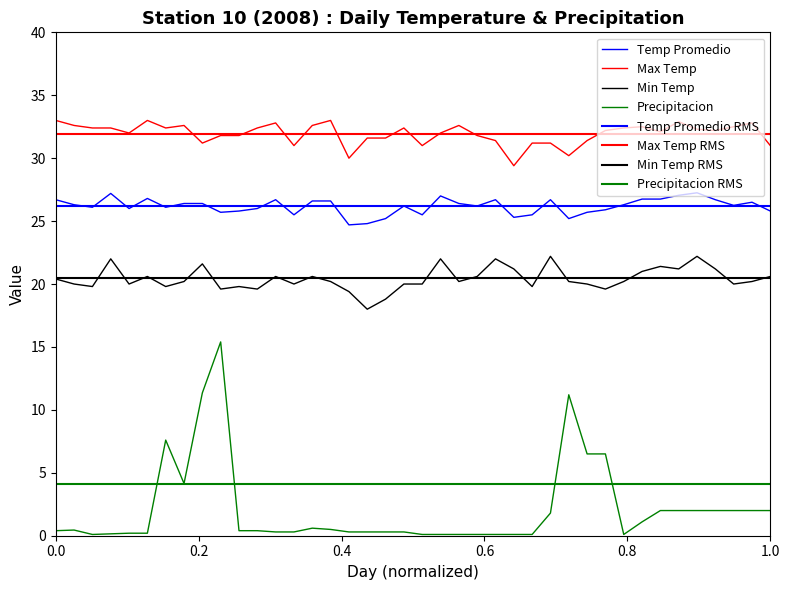

Between 28 and 13, which is larger?

28